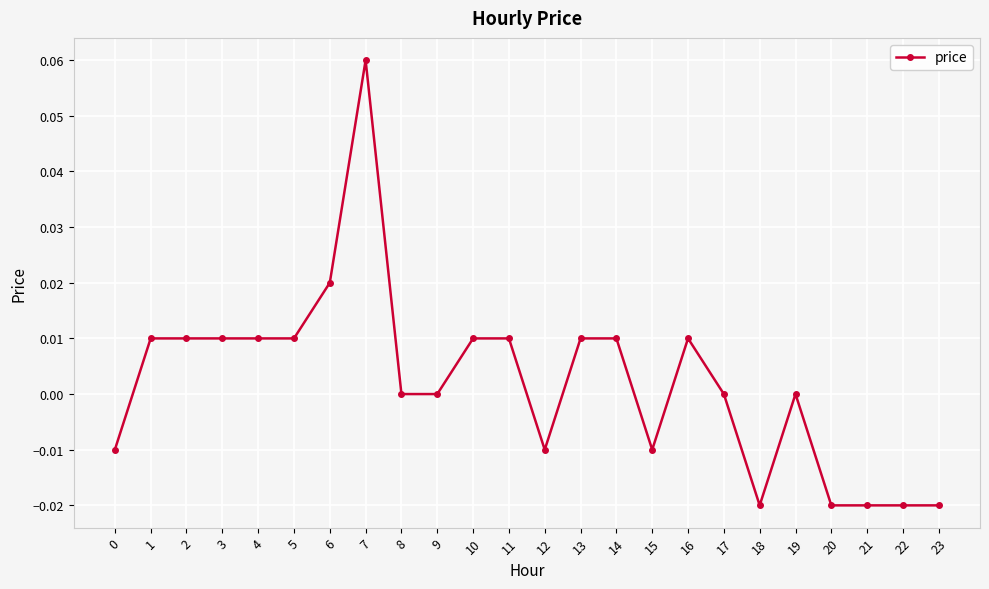

Which has a higher value, 21 or 8?

8